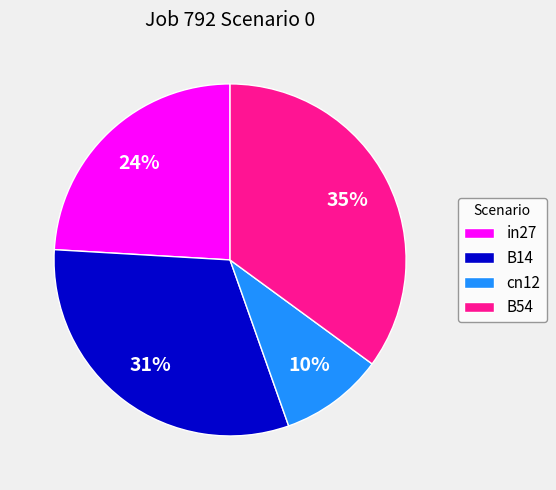

Is the sum of B14 and cn12 greater than half?

No